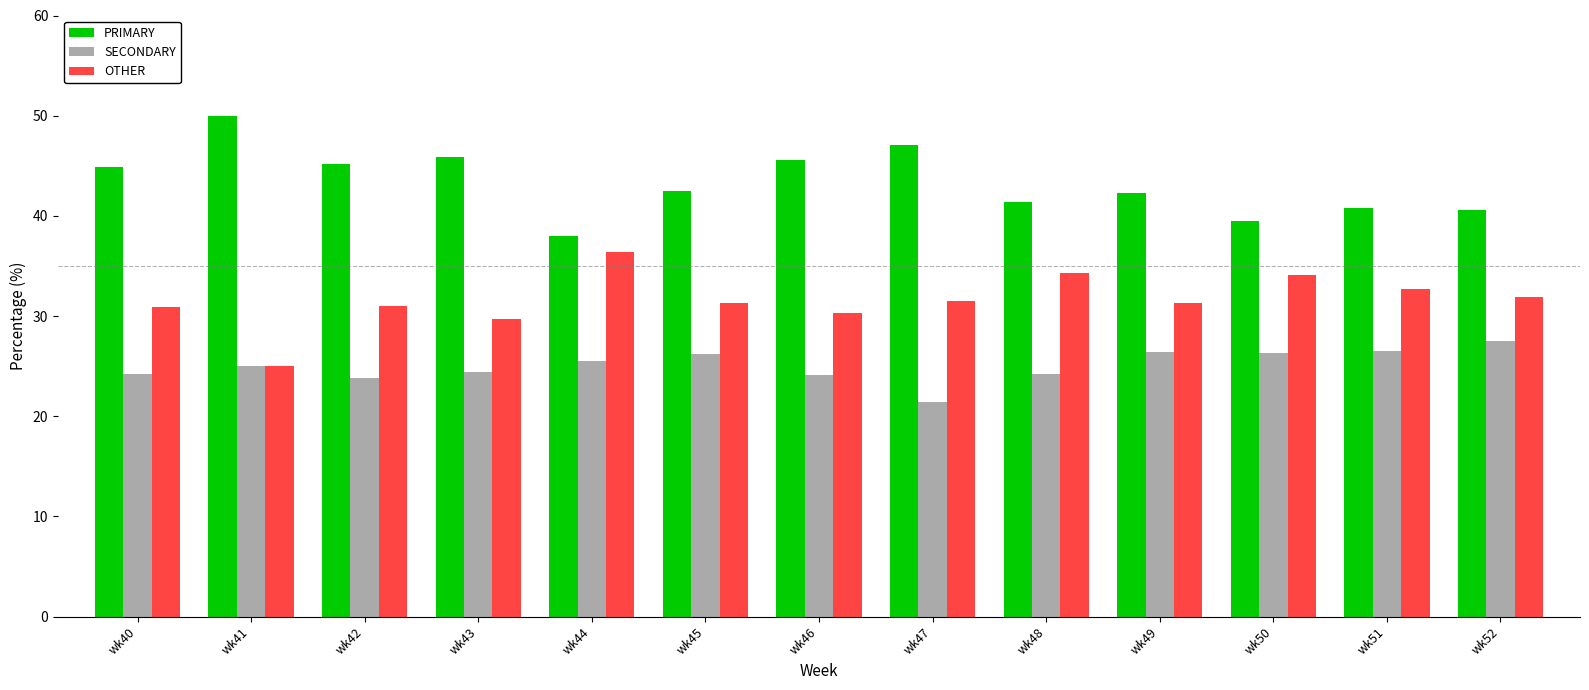

How many groups of bars are there?

13